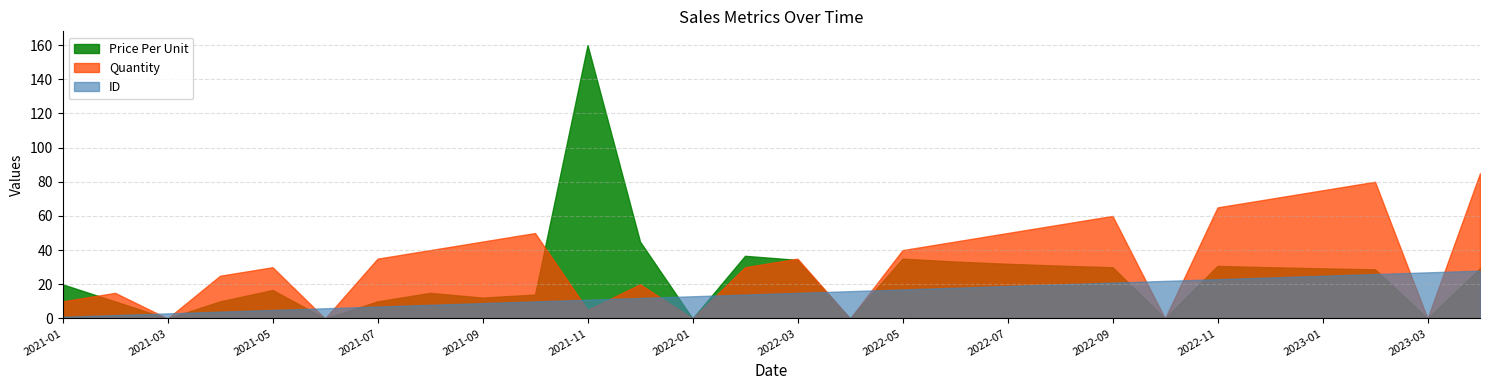

Which series has the widest spread of values?

Price Per Unit